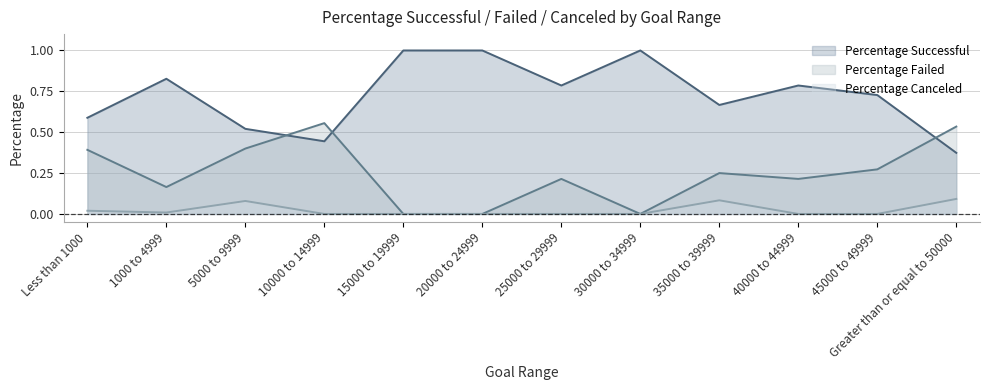

Reading right to left, what are all the values shown in this chart?

Percentage Successful: Greater than or equal to 50000=0.4	45000 to 49999=0.7	40000 to 44999=0.8	35000 to 39999=0.7	30000 to 34999=1.0	25000 to 29999=0.8	20000 to 24999=1.0	15000 to 19999=1.0	10000 to 14999=0.4	5000 to 9999=0.5	1000 to 4999=0.8	Less than 1000=0.6
Percentage Failed: Greater than or equal to 50000=0.5	45000 to 49999=0.3	40000 to 44999=0.2	35000 to 39999=0.2	30000 to 34999=0.0	25000 to 29999=0.2	20000 to 24999=0.0	15000 to 19999=0.0	10000 to 14999=0.6	5000 to 9999=0.4	1000 to 4999=0.2	Less than 1000=0.4
Percentage Canceled: Greater than or equal to 50000=0.1	45000 to 49999=0.0	40000 to 44999=0.0	35000 to 39999=0.1	30000 to 34999=0.0	25000 to 29999=0.0	20000 to 24999=0.0	15000 to 19999=0.0	10000 to 14999=0.0	5000 to 9999=0.1	1000 to 4999=0.0	Less than 1000=0.0